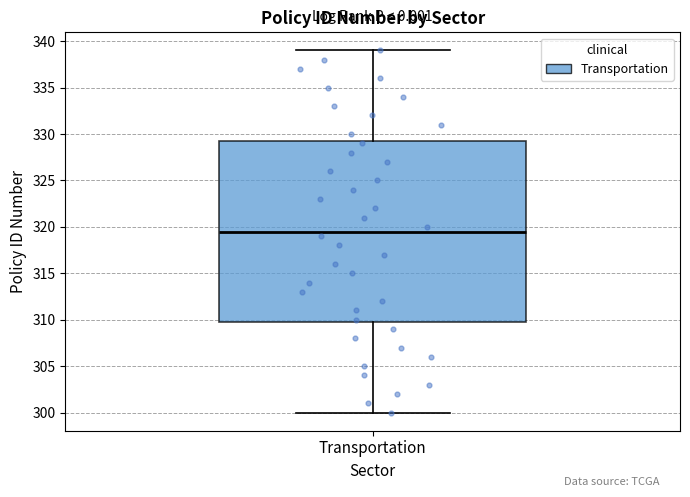

Read this box plot against the y-axis: the position of the median line, the range covered by the box, and the ends of both whiskers. The values are not printed on the chart, so give them approximately, as read against the axis.

median 319.5, box 310.0 to 329.5, whiskers 300.0 to 339.0